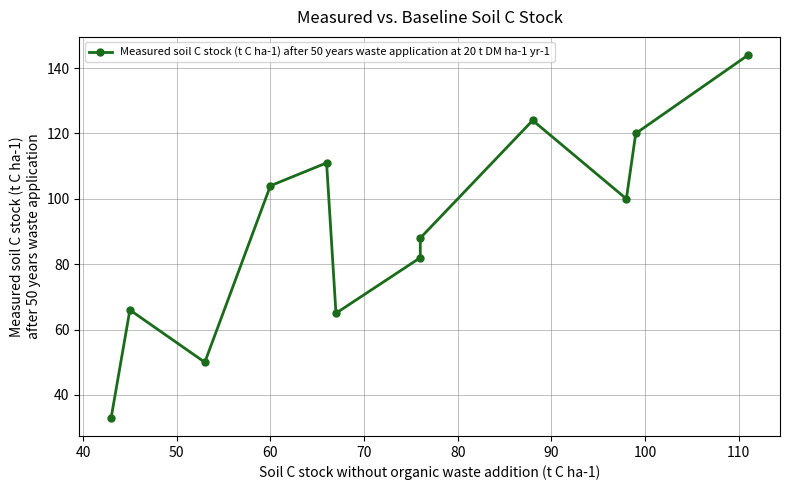

Approximately how many times larger is the value at 50 compared to 80?

0.8